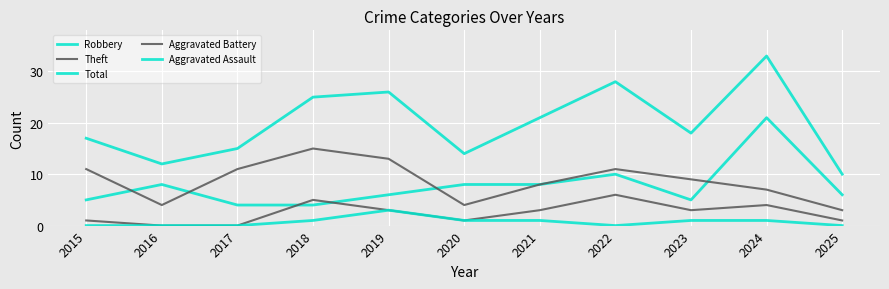

What is the sum of the Aggravated Assault values at 2016 and 2018?

1